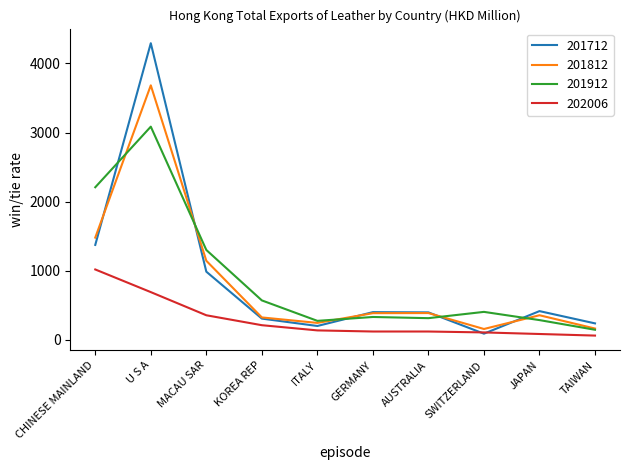

In 201912, how many points are higher than both neighbors (excluding endpoints)?

3